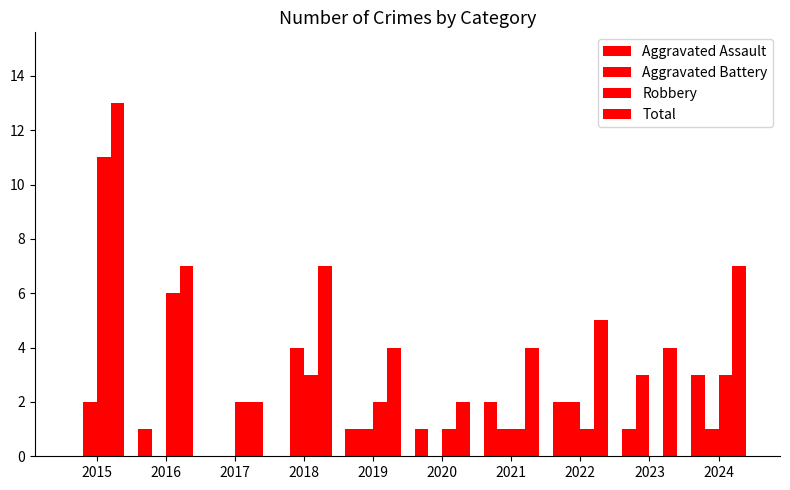

True or false: Robbery has a value of 2 at 2022.

False